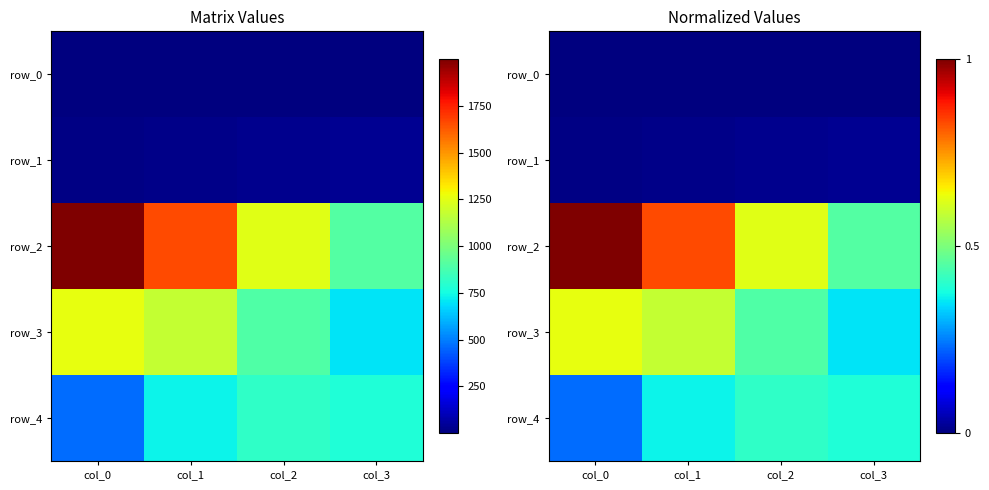

True or false: row_0 has a value of 0.0 at col_3.

True